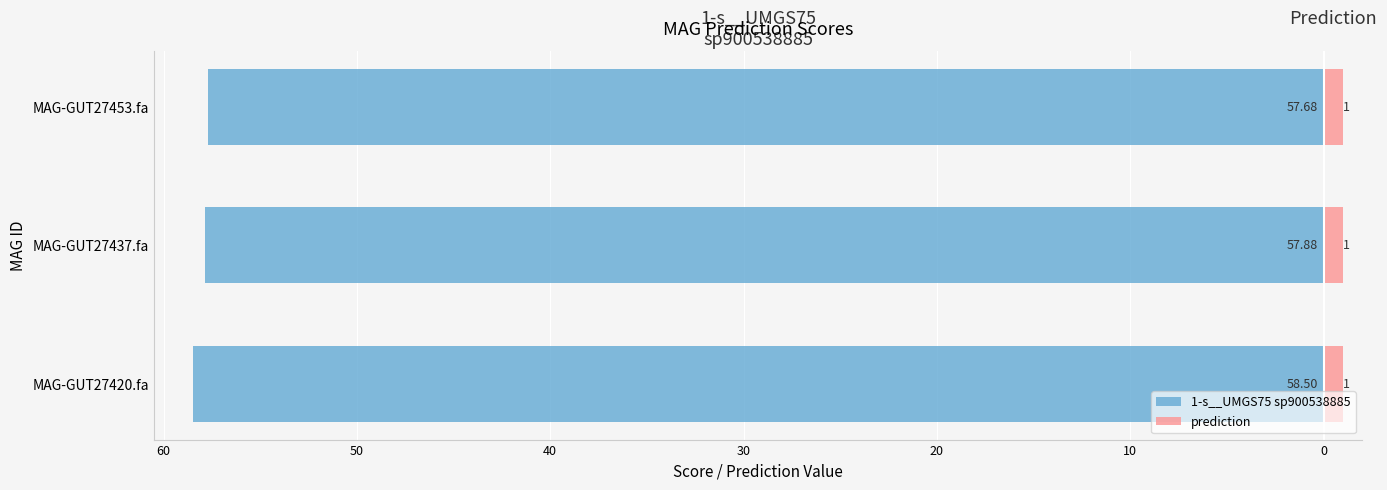

What are all the series names shown in the legend?

1-s__UMGS75 sp900538885, prediction